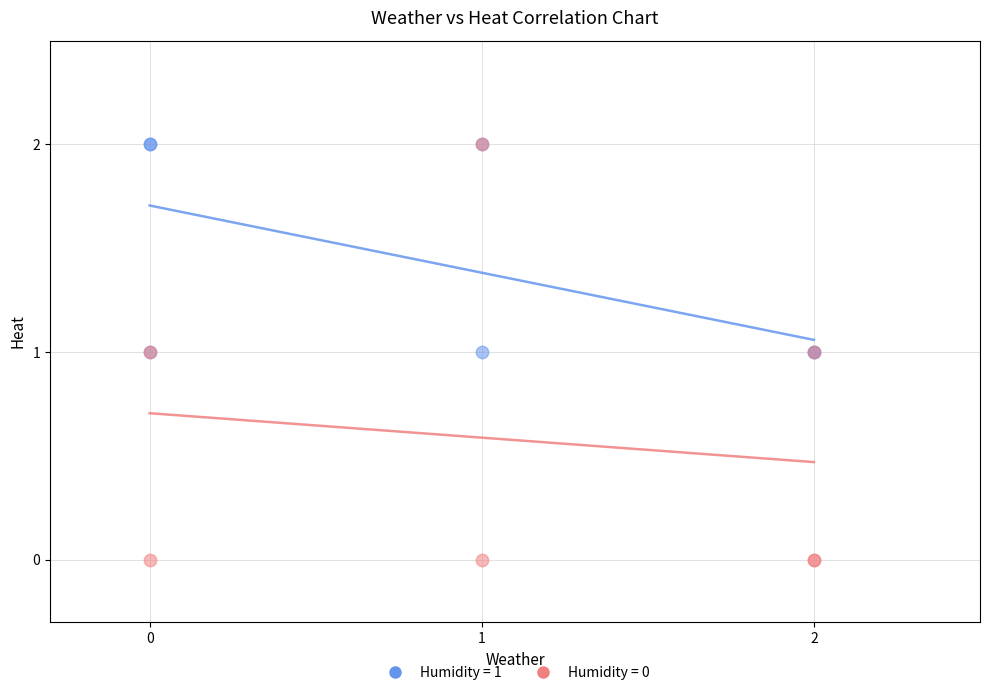

Which series has the largest Y range (max minus min)?

Humidity = 0